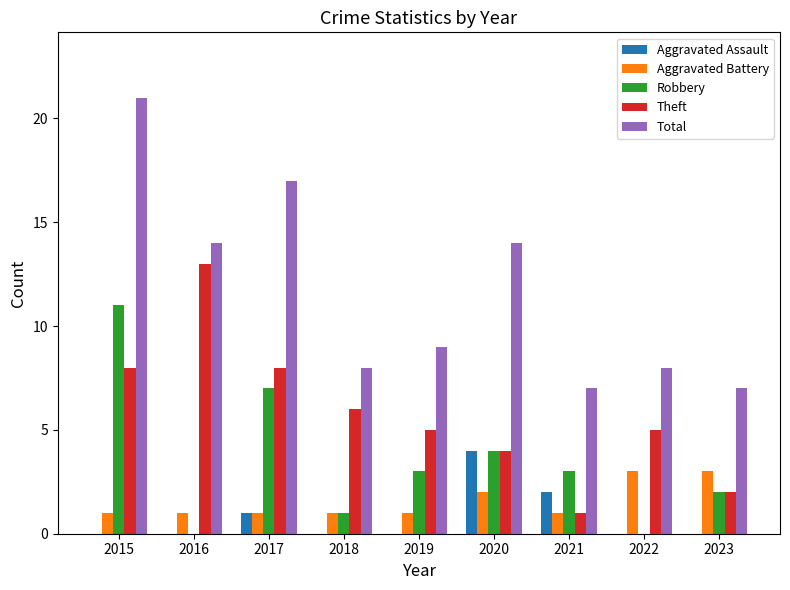

What is the sum of the Total values at 2021 and 2016?

21